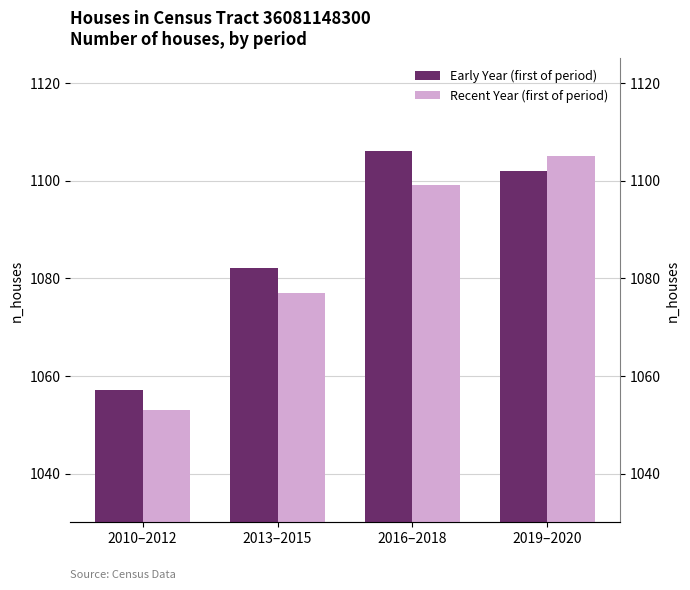

Reading left to right, what are all the values shown in this chart?

Early Year (first of period): 1057	1082	1106	1102
Recent Year (first of period): 1053	1077	1099	1105